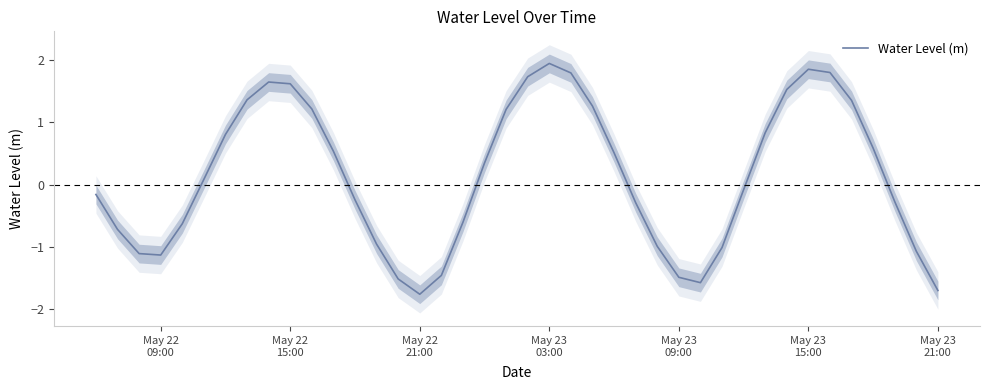

What is the lowest value of the Water Level (m) series?

-1.8